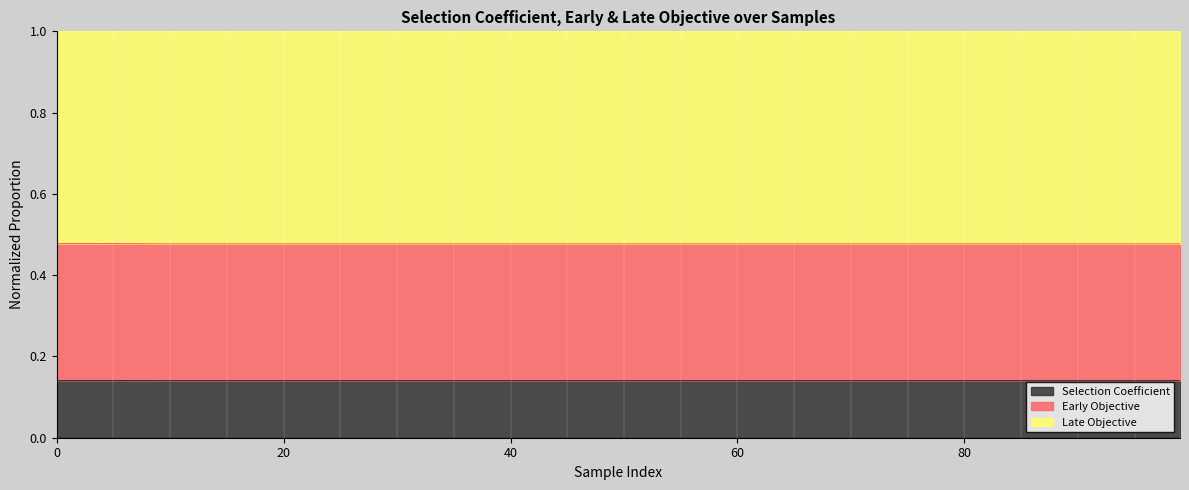

True or false: Late Objective and Early Objective intersect in this chart.

False